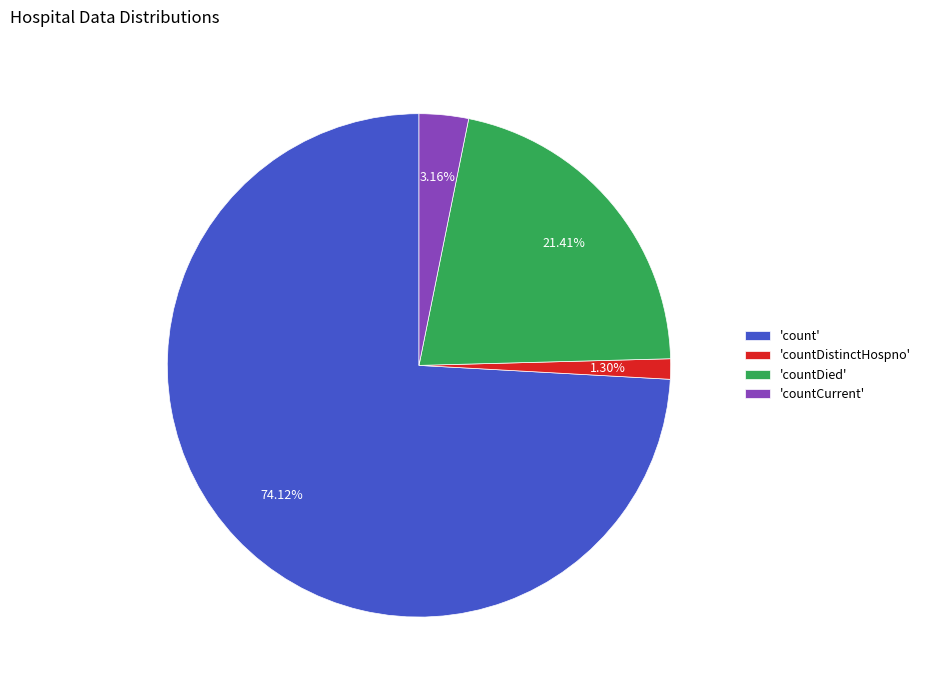

Which category accounts for the majority?

'count'